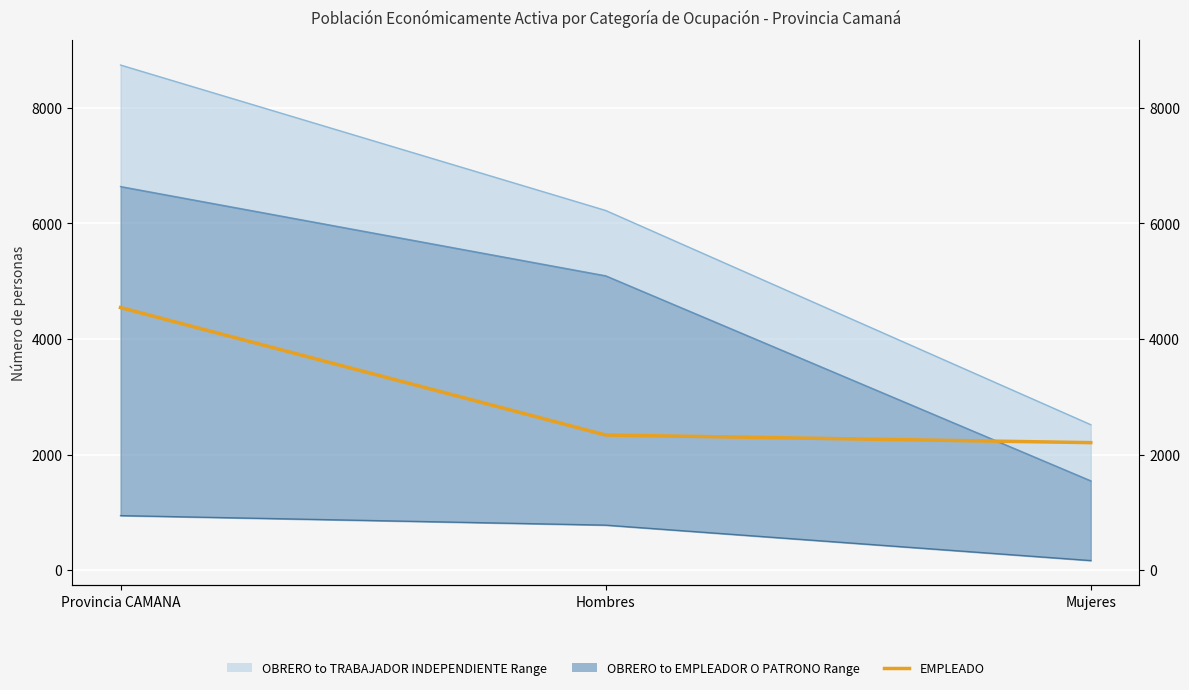

Where does the EMPLEADO series first go above 2338?

Provincia CAMANA